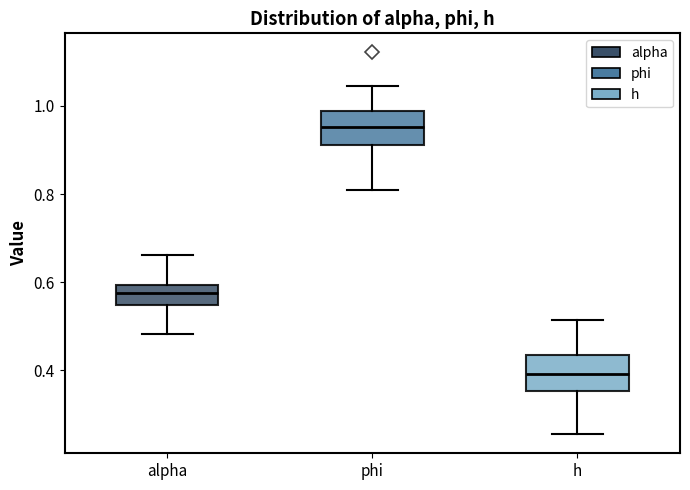

Which box has the highest median line?

phi